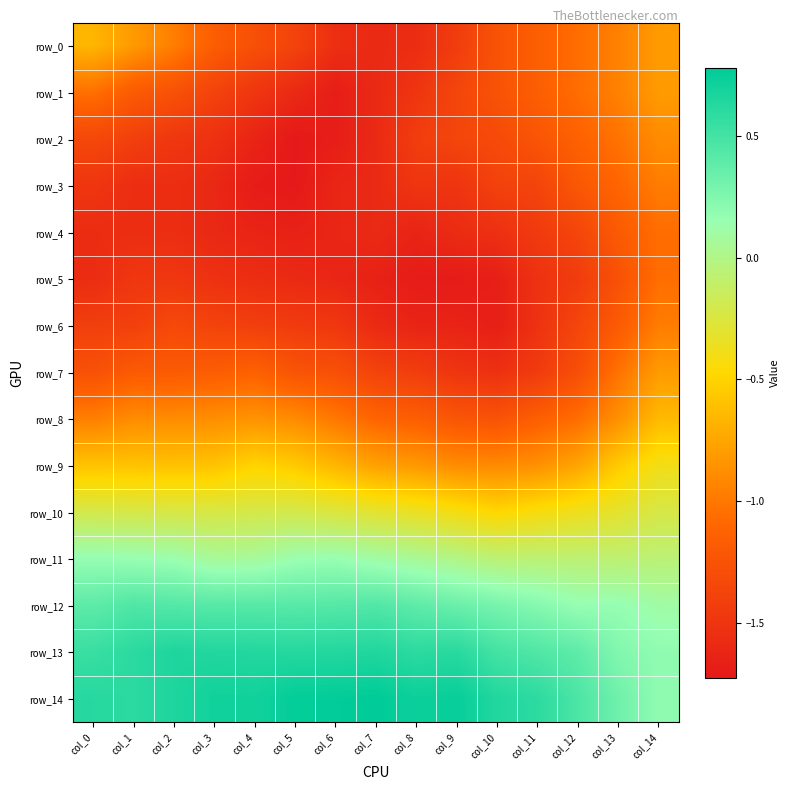

Is the value of row_12 at col_7 greater than the value of row_7 at col_1?

Yes